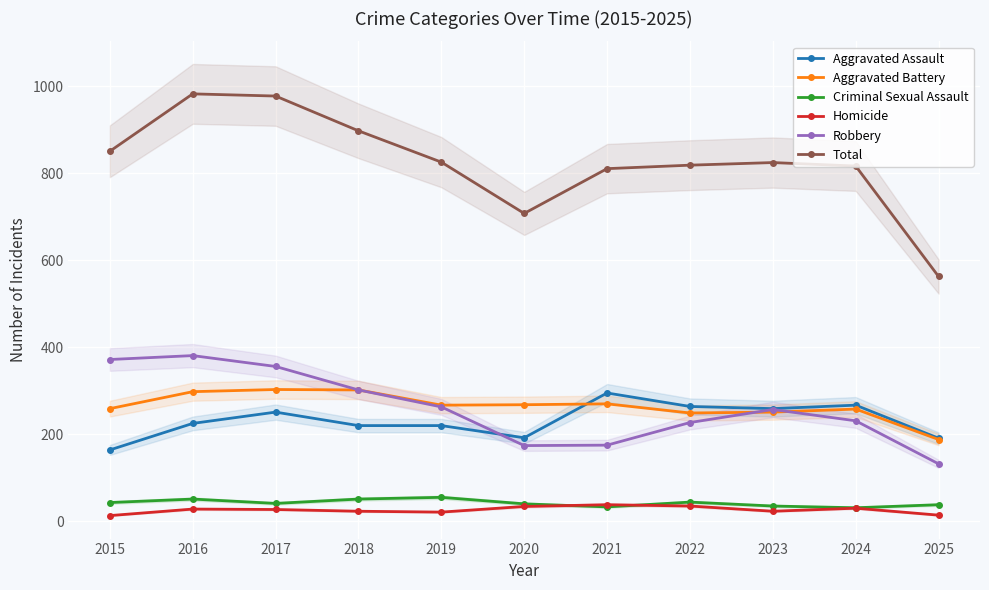

How many lines are shown in the chart?

6